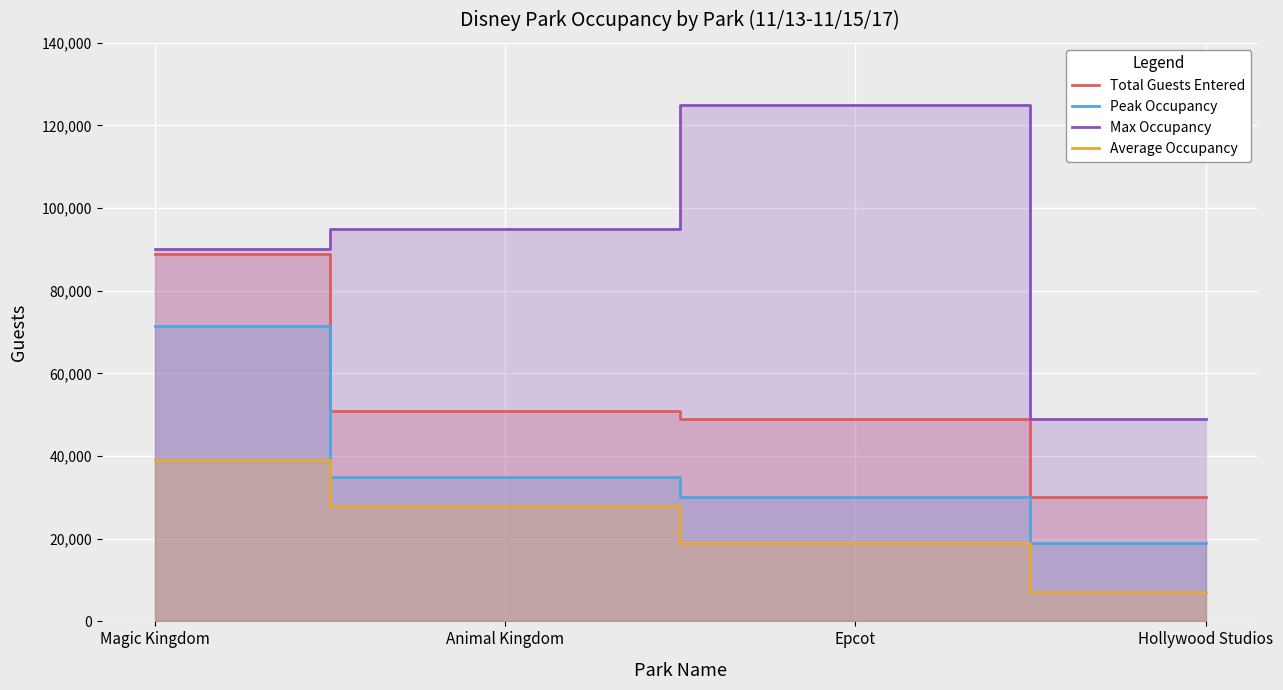

What is the minimum value shown in the chart?

7000